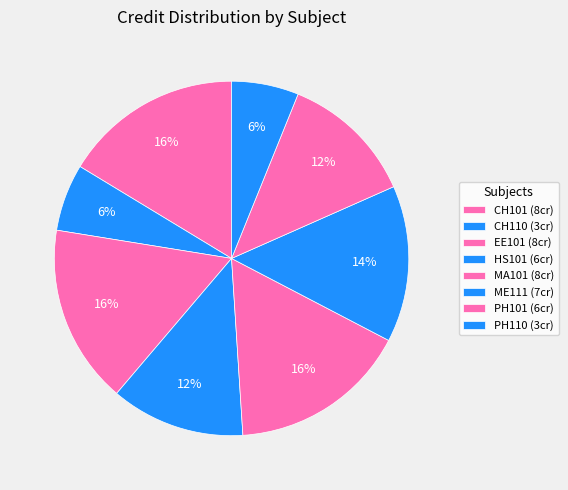

How many segments does this pie chart have?

8